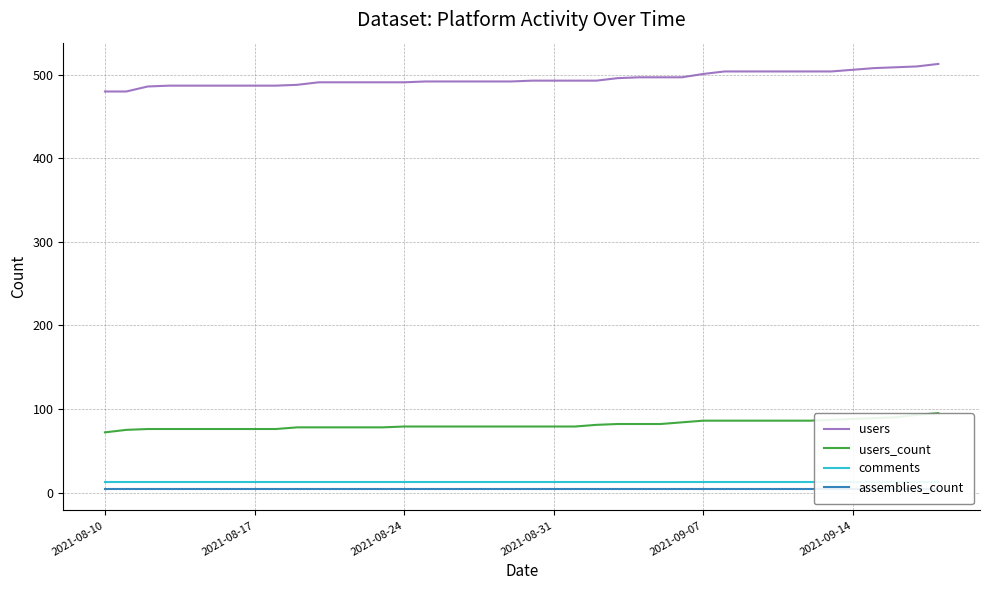

What is the maximum value for users_count?

95